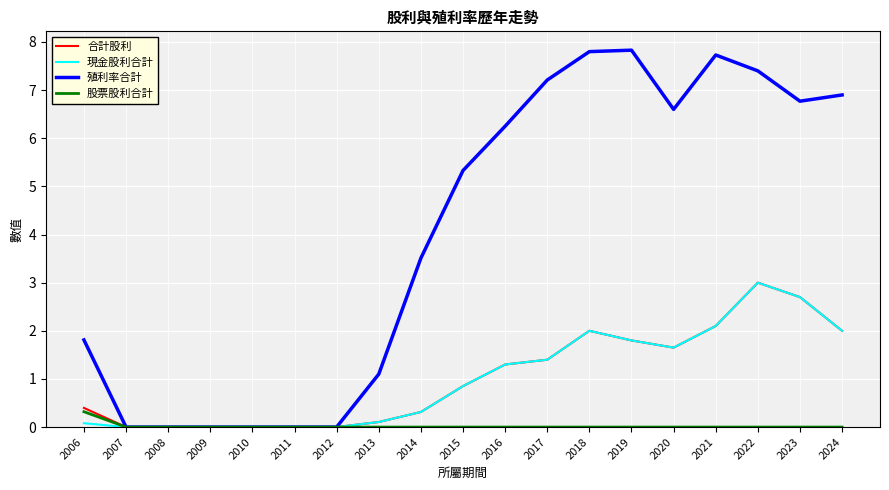

What is the difference between the highest and lowest values at 2021?

7.7